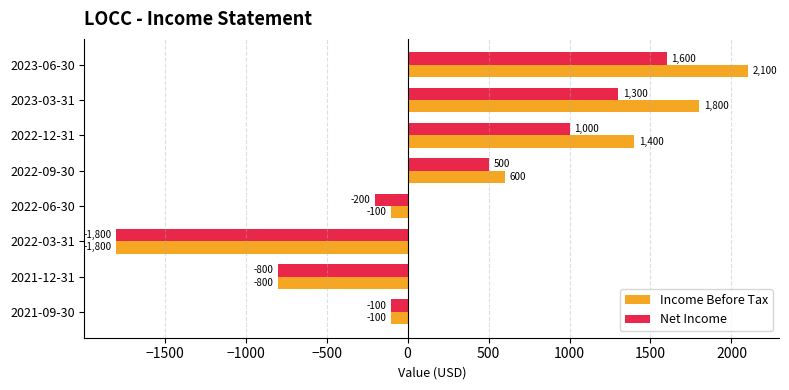

What is the difference between the Income Before Tax values at 2023-03-31 and 2022-12-31?

400